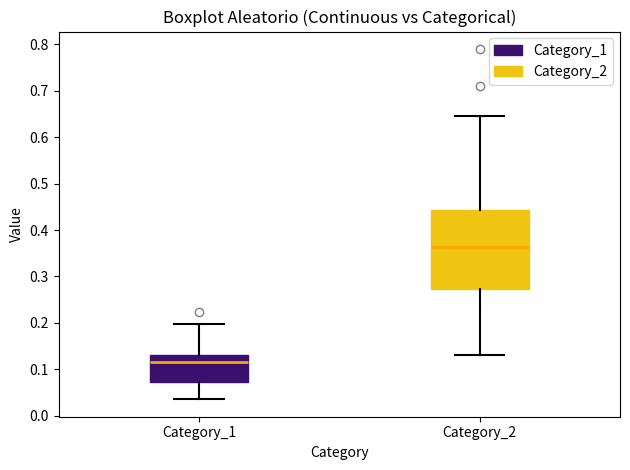

Which box's median line is the lowest?

Category_1